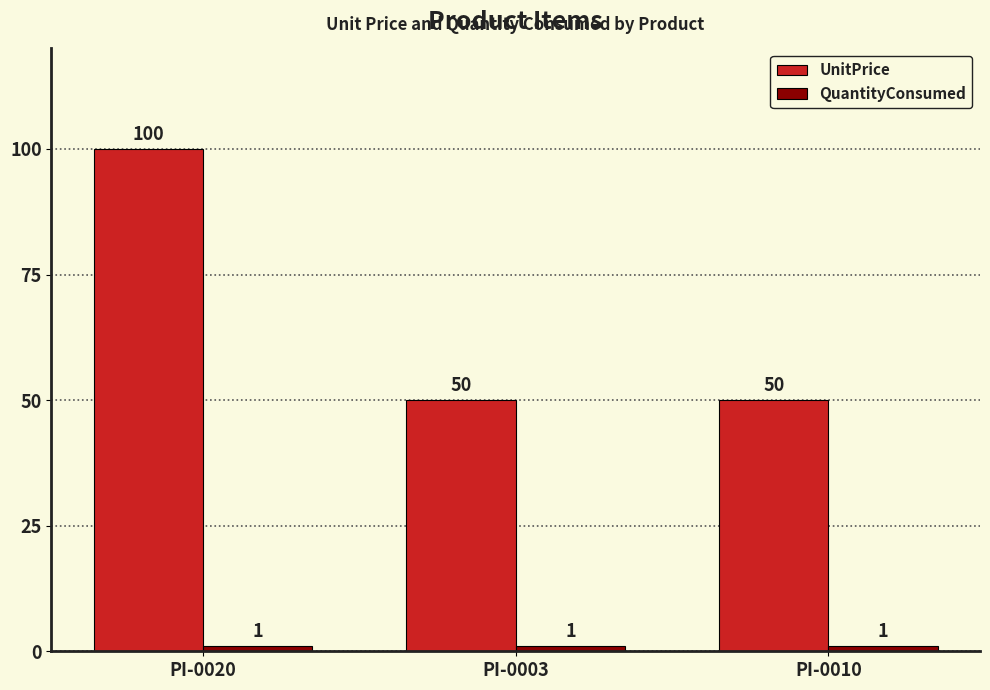

True or false: UnitPrice has a value of 32 at PI-0003.

False